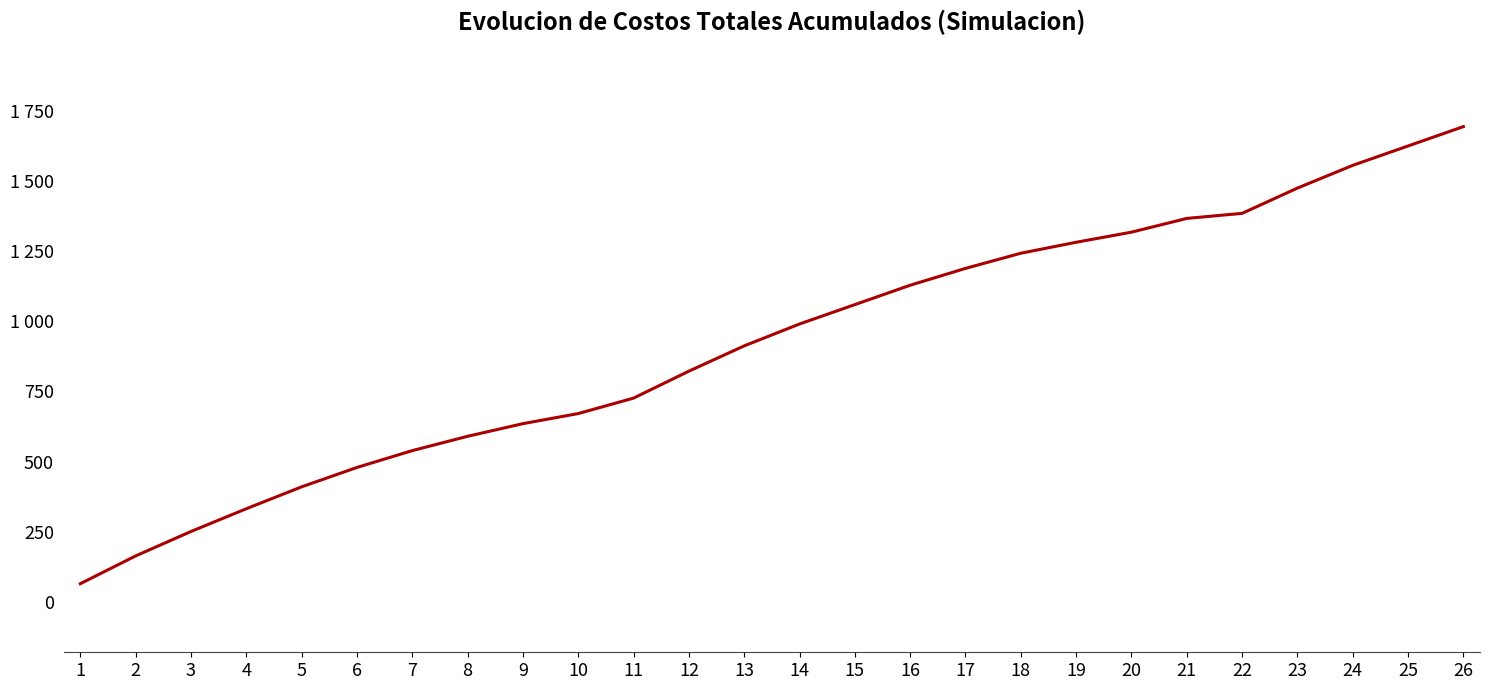

At which category does the chart reach its peak across all series?

26